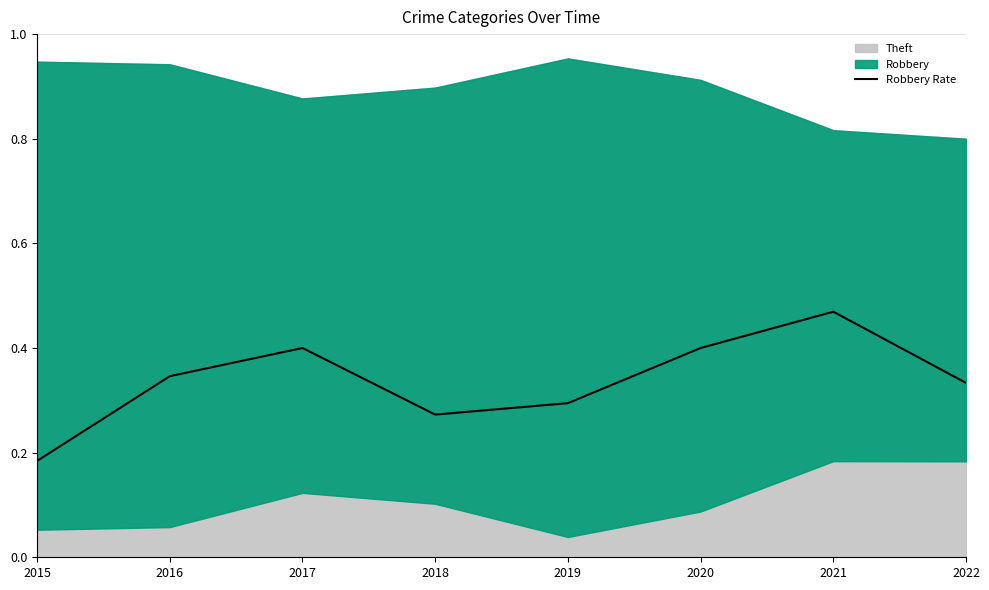

True or false: the data shows 0.4 at 2020.

True